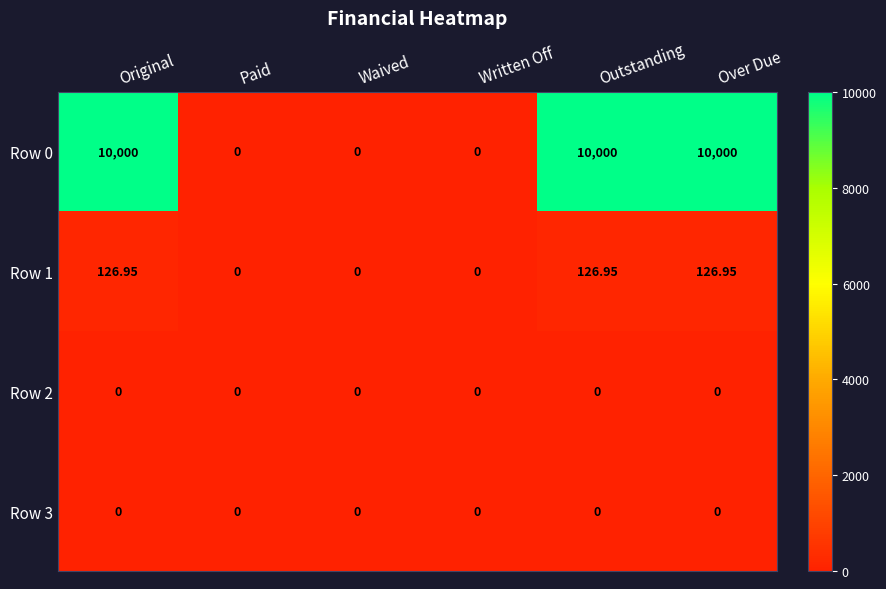

At how many categories does at least one series exceed 7617?

3